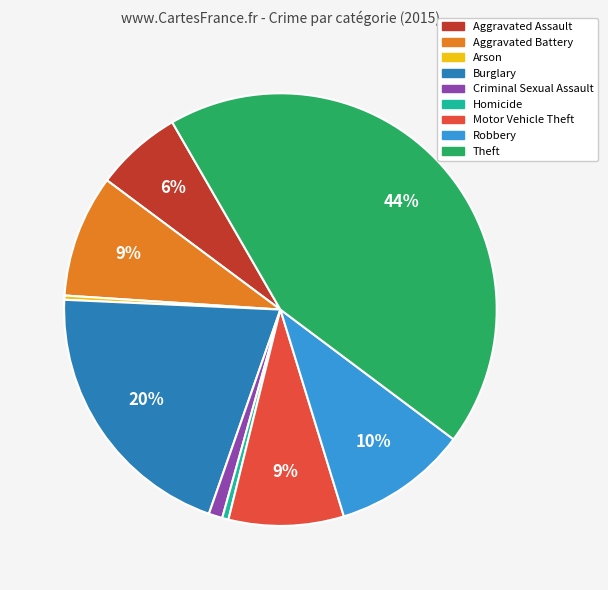

Is there any slice that represents more than half of the pie?

No